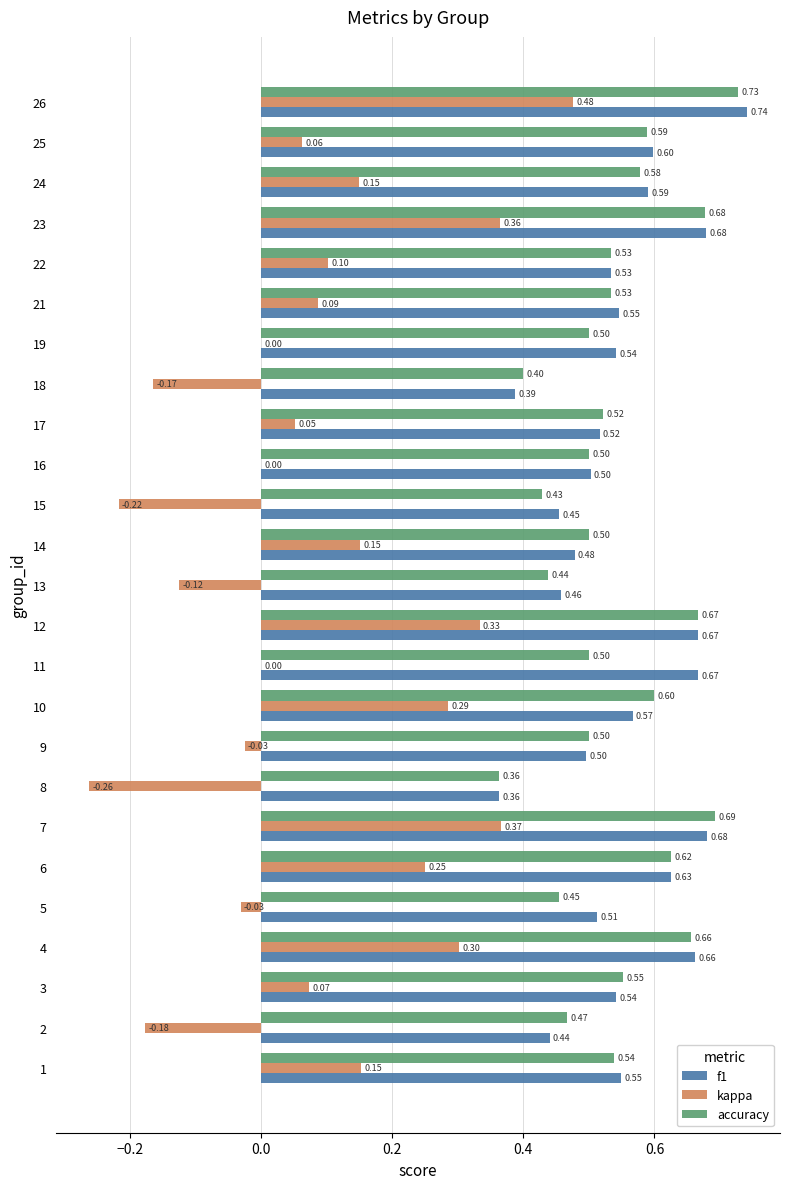

Between 11 and 19, which series saw the biggest shift?

f1